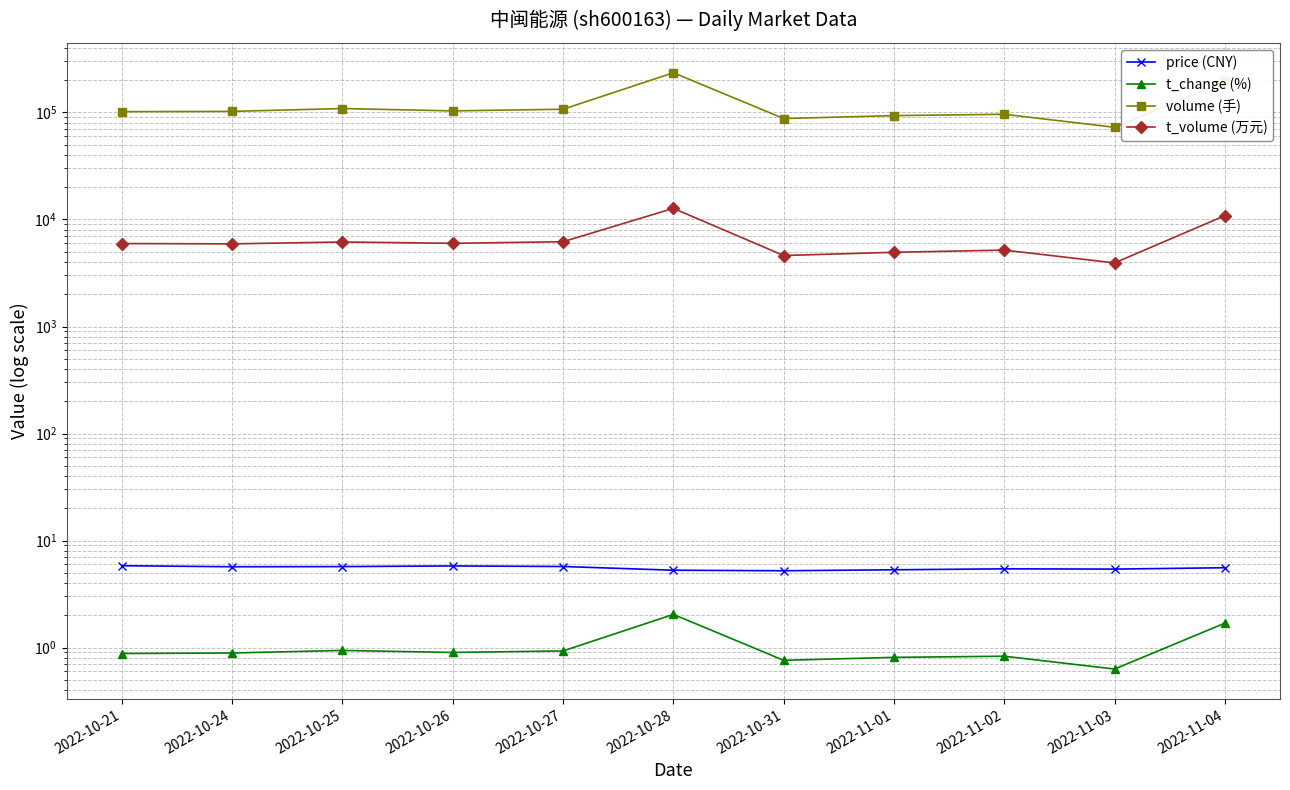

True or false: volume (手) has more than 1 points higher than both neighbors.

True